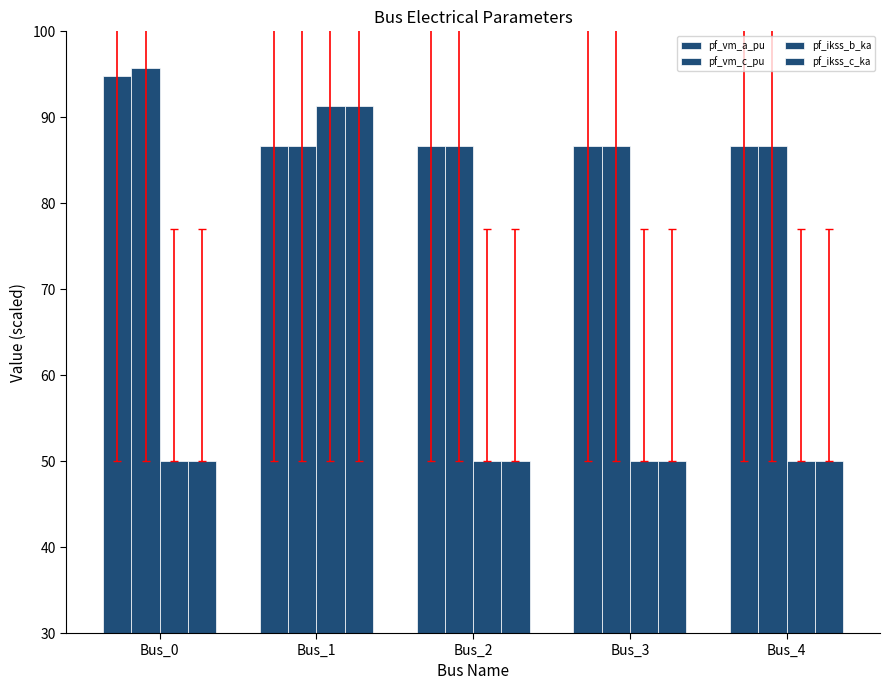

Count the number of categories in the chart.

5